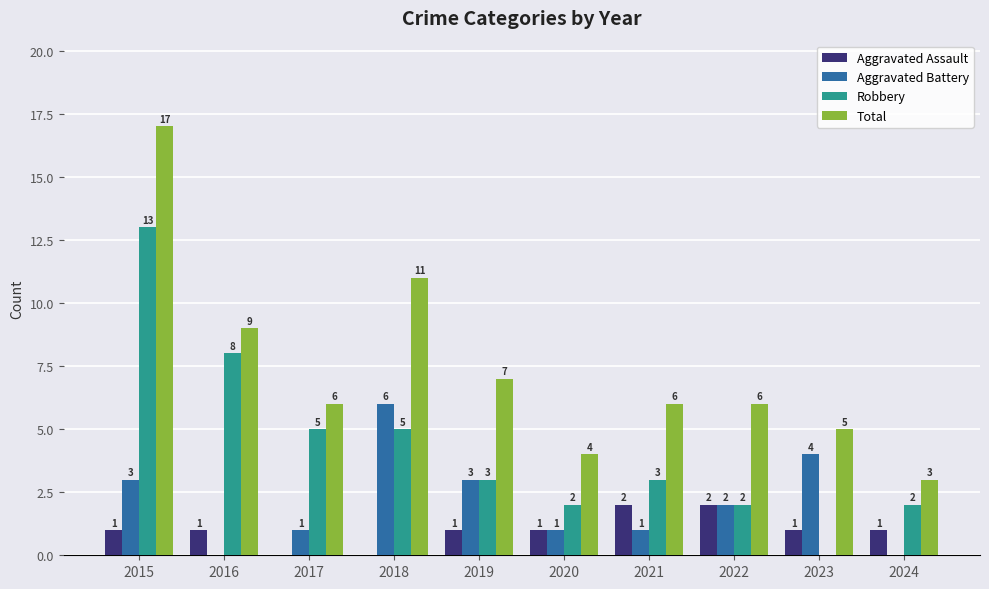

What are all the series names shown in the legend?

Aggravated Assault, Aggravated Battery, Robbery, Total